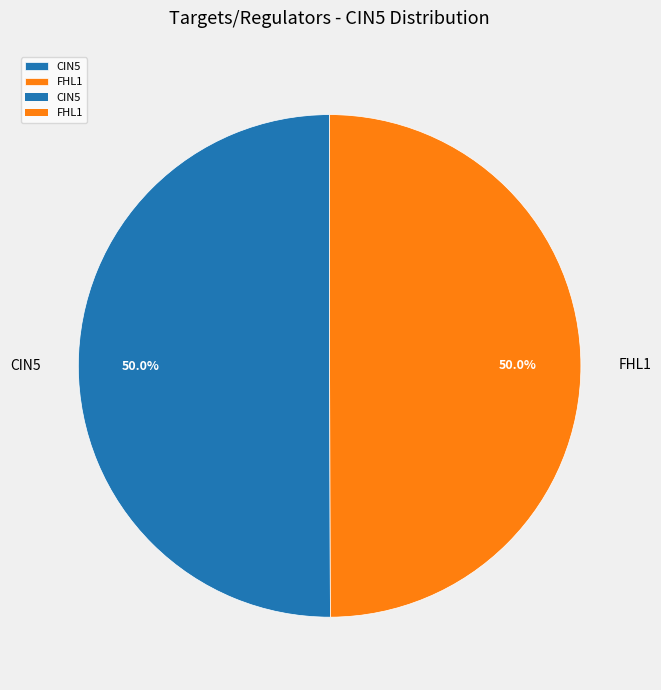

To the nearest percent, what is the average slice percentage?

50%